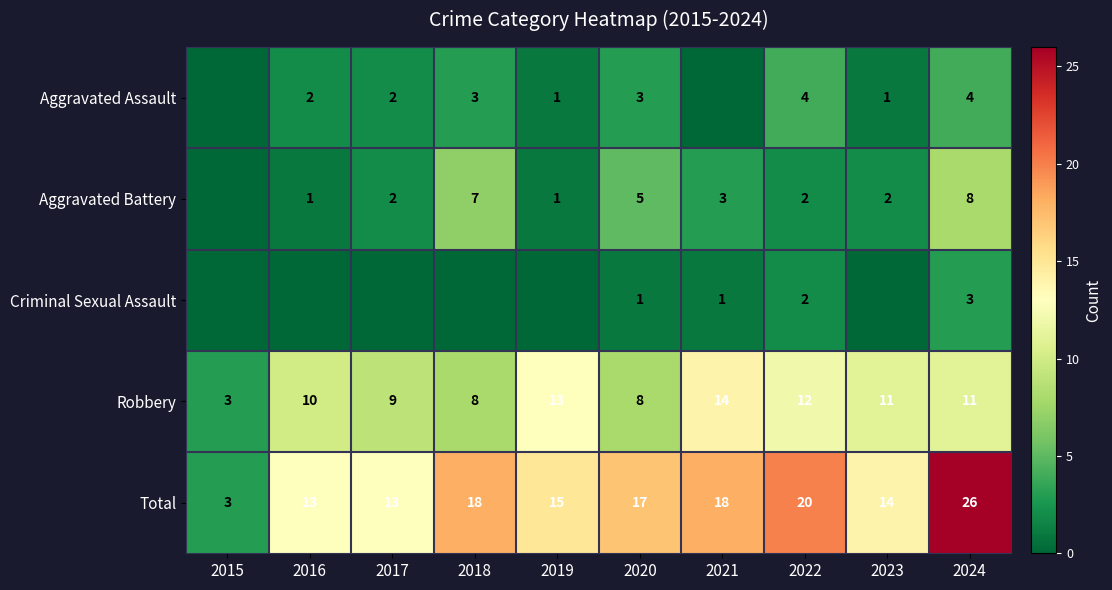

What is the minimum value for Total?

3